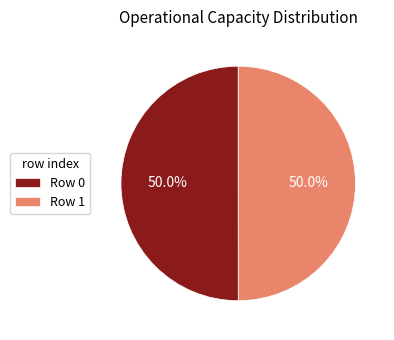

What portion of the pie excludes Row 0?

50.0%